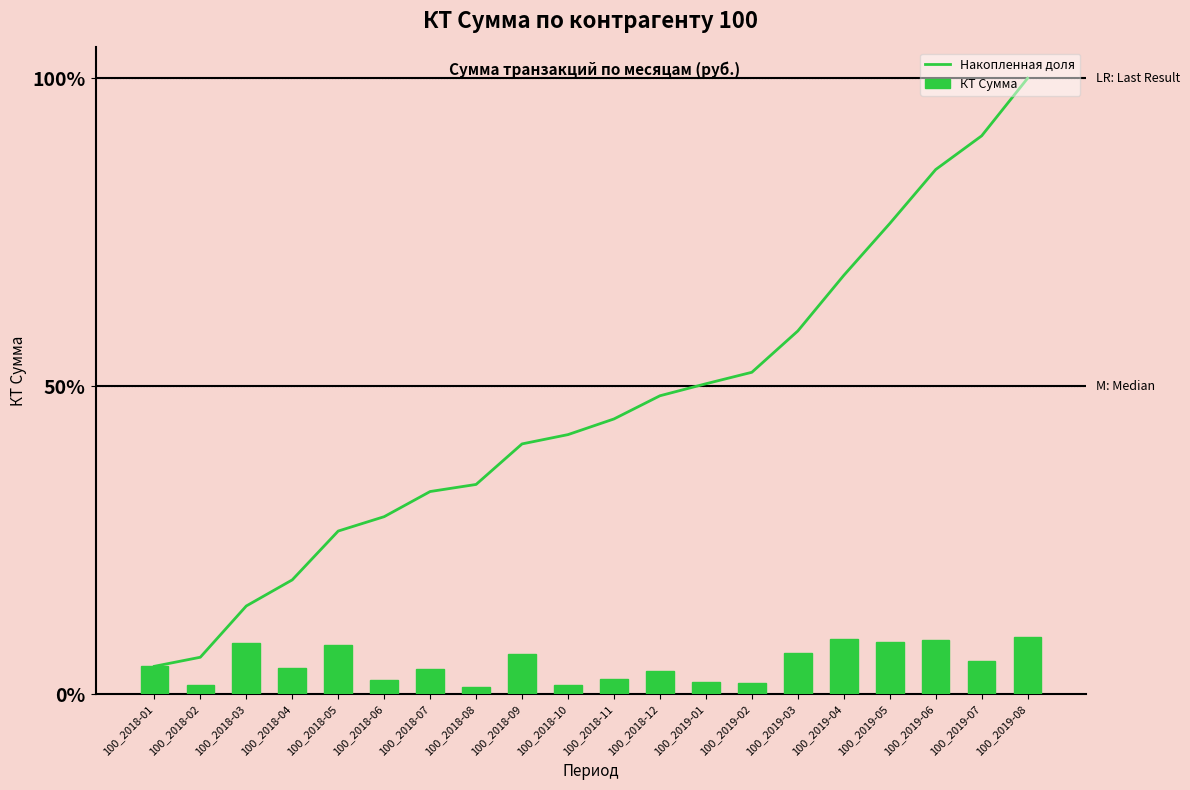

Rank the categories by КТ Сумма value from highest to lowest.

100_2019-08, 100_2019-04, 100_2019-06, 100_2019-05, 100_2018-03, 100_2018-05, 100_2019-03, 100_2018-09, 100_2019-07, 100_2018-01, 100_2018-04, 100_2018-07, 100_2018-12, 100_2018-11, 100_2018-06, 100_2019-01, 100_2019-02, 100_2018-10, 100_2018-02, 100_2018-08